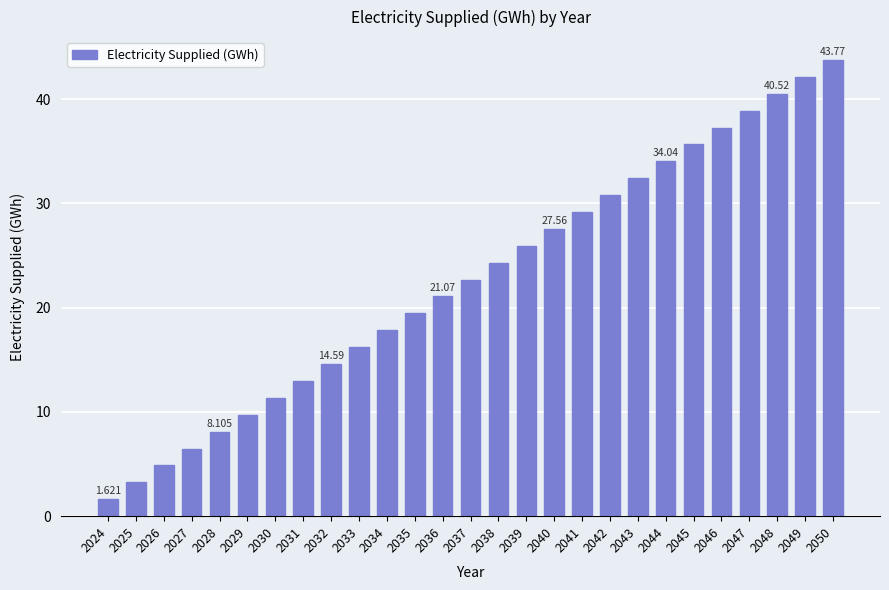

How many series are shown in this chart?

1